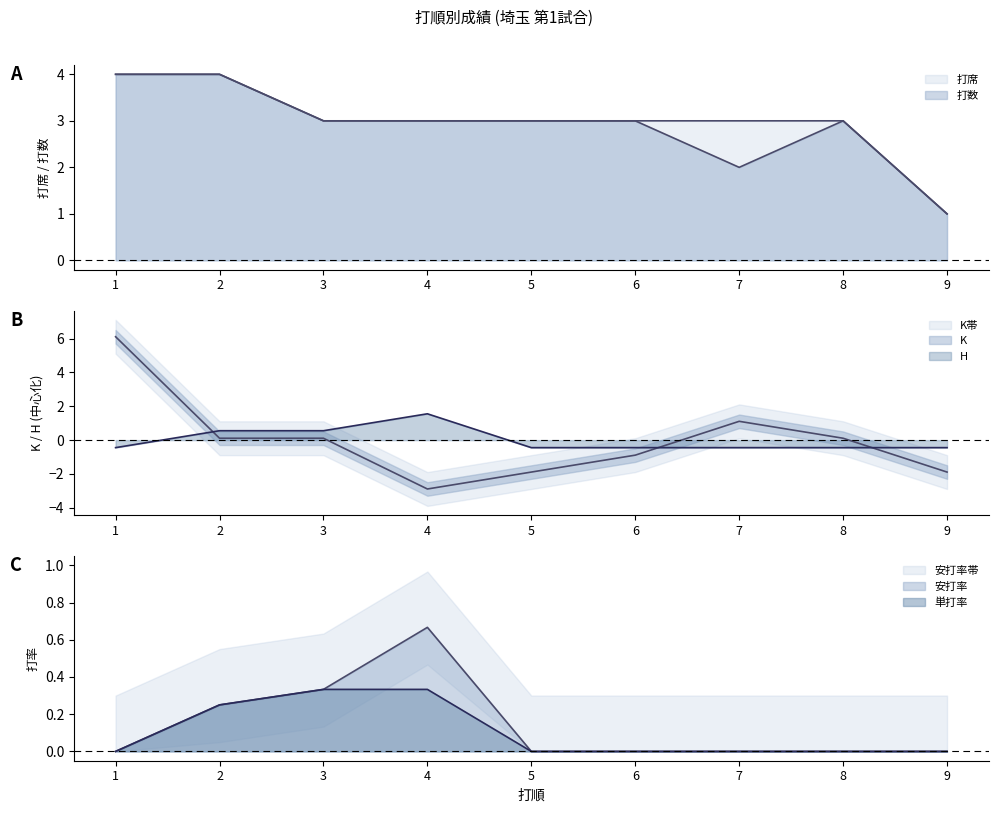

What is the total value across all series at 2?

8.9